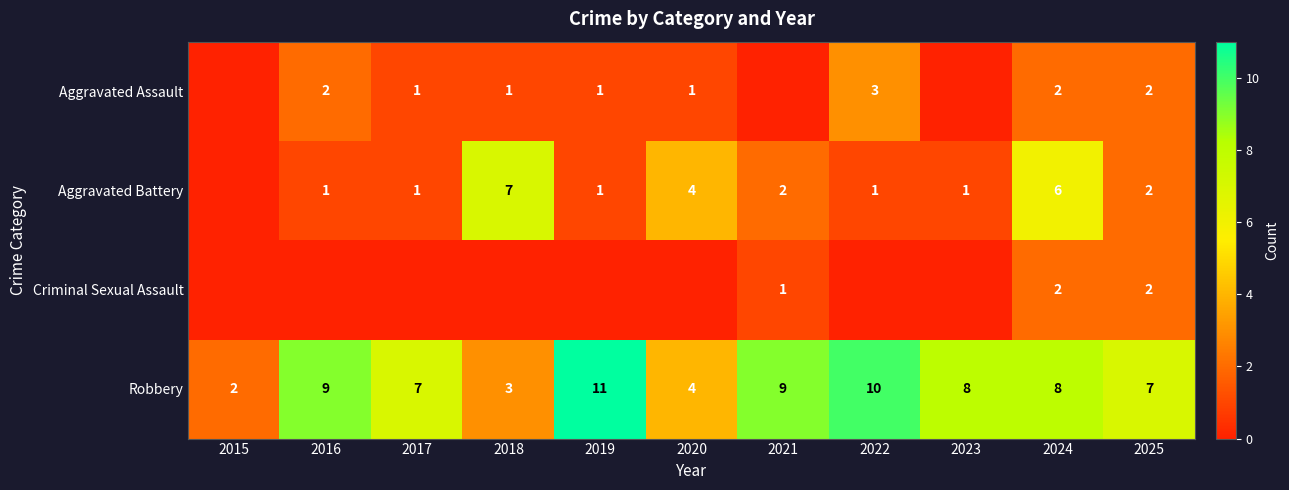

Is it true that Robbery equals 9 at 2021?

True